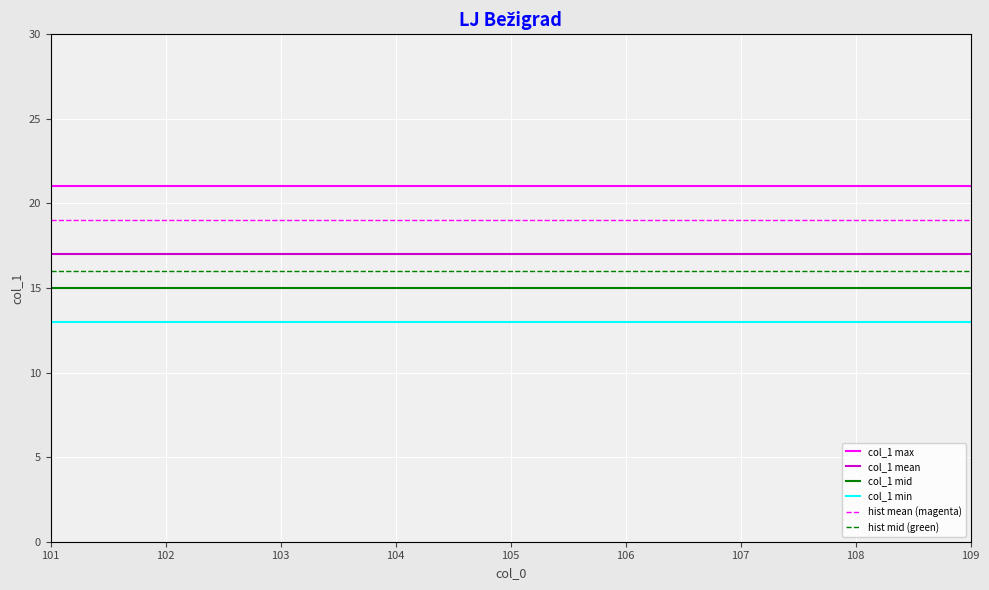

True or false: col_1 max has a value of 30 at 102.

False